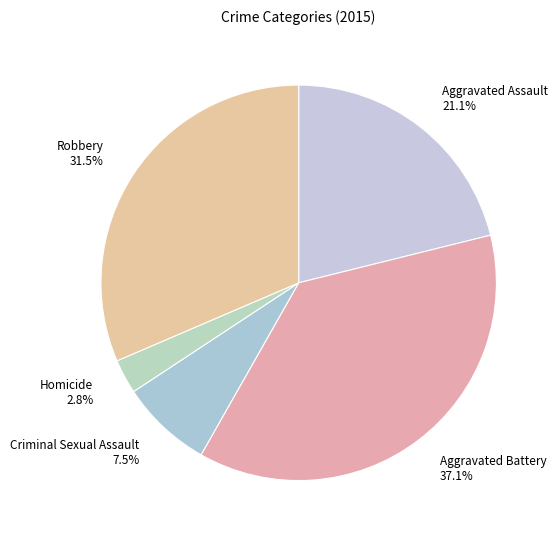

Rank the categories by value from lowest to highest.

Homicide, Criminal Sexual Assault, Aggravated Assault, Robbery, Aggravated Battery